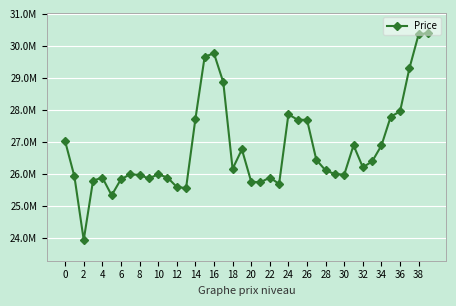

Is this an area chart (filled region under the line)?

No